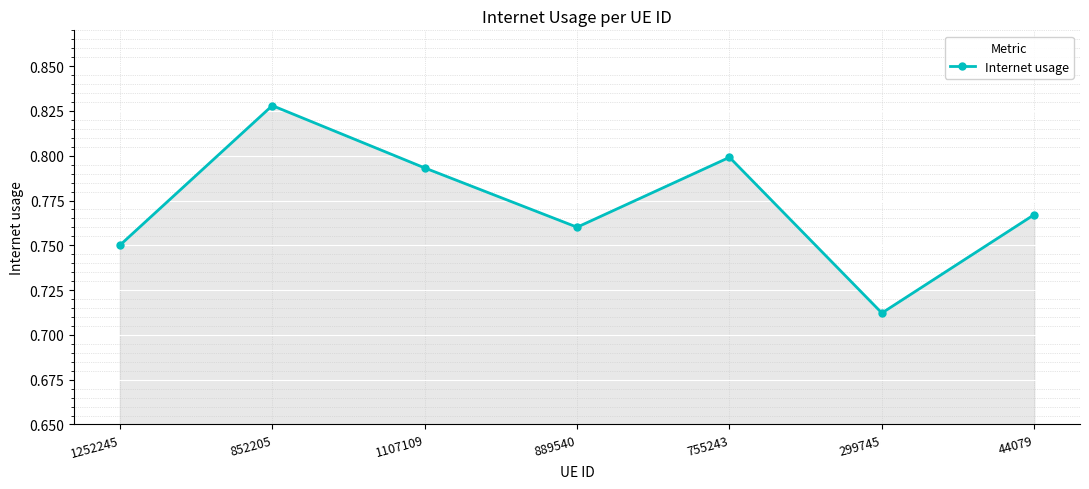

Rank the categories by value from lowest to highest.

299745, 1252245, 889540, 44079, 1107109, 755243, 852205